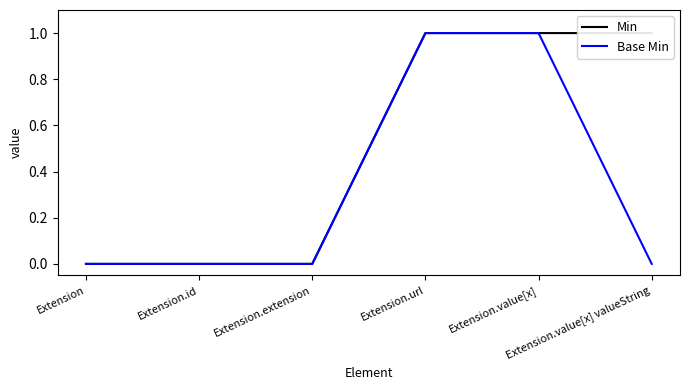

True or false: Min and Base Min intersect in this chart.

False